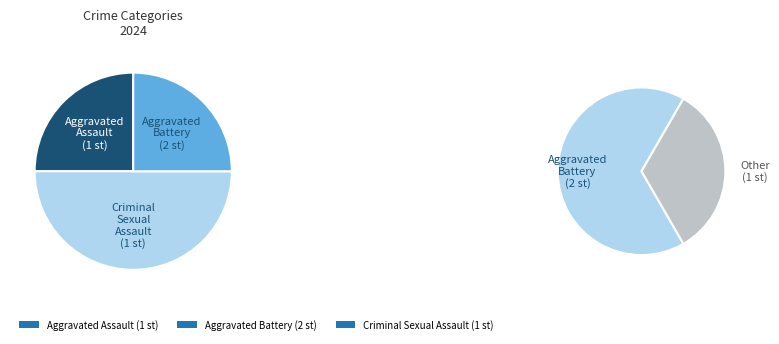

Between Aggravated Assault and Aggravated Battery, which is larger?

Aggravated Battery